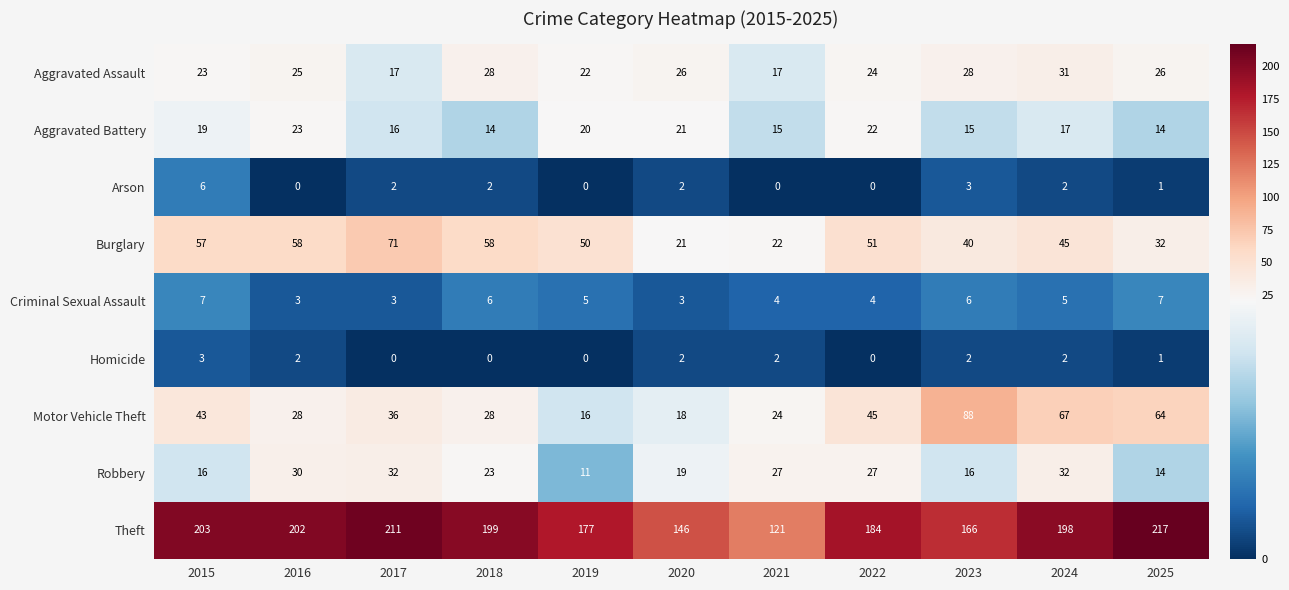

Between 2015 and 2020, which series saw the biggest shift?

Theft